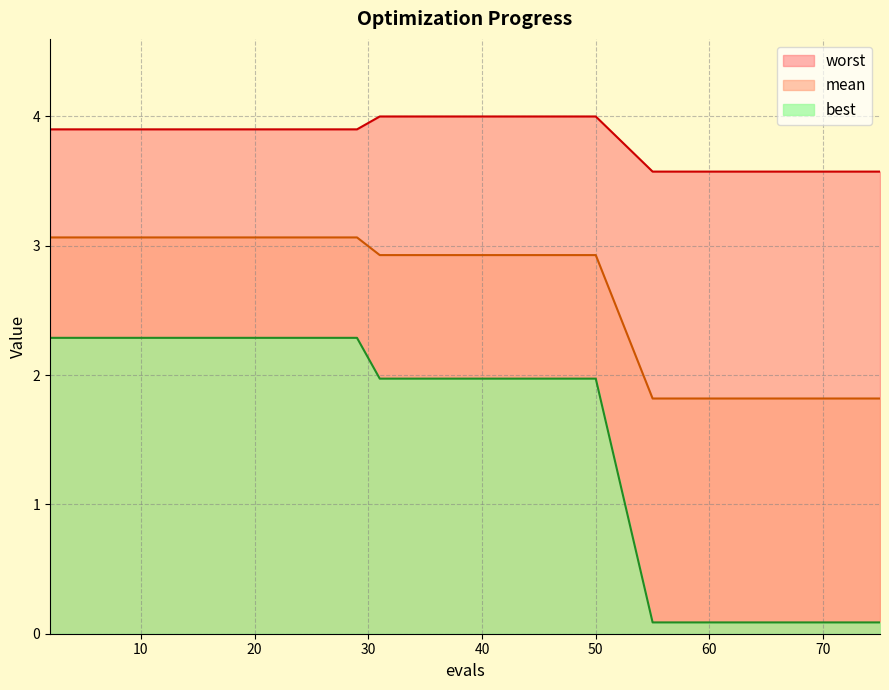

What is the difference between the mean values at 31 and 55?

1.1